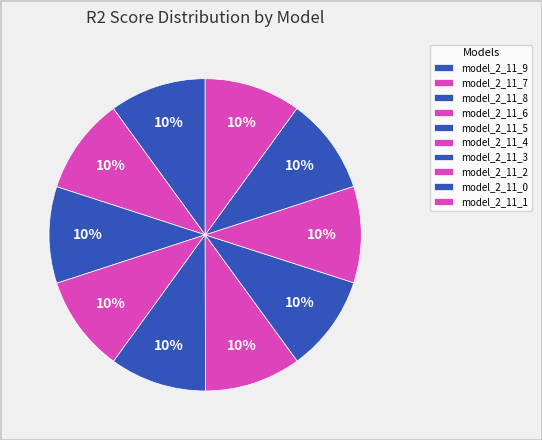

To the nearest percent, what is the combined percentage of model_2_11_9 and model_2_11_4?

20%